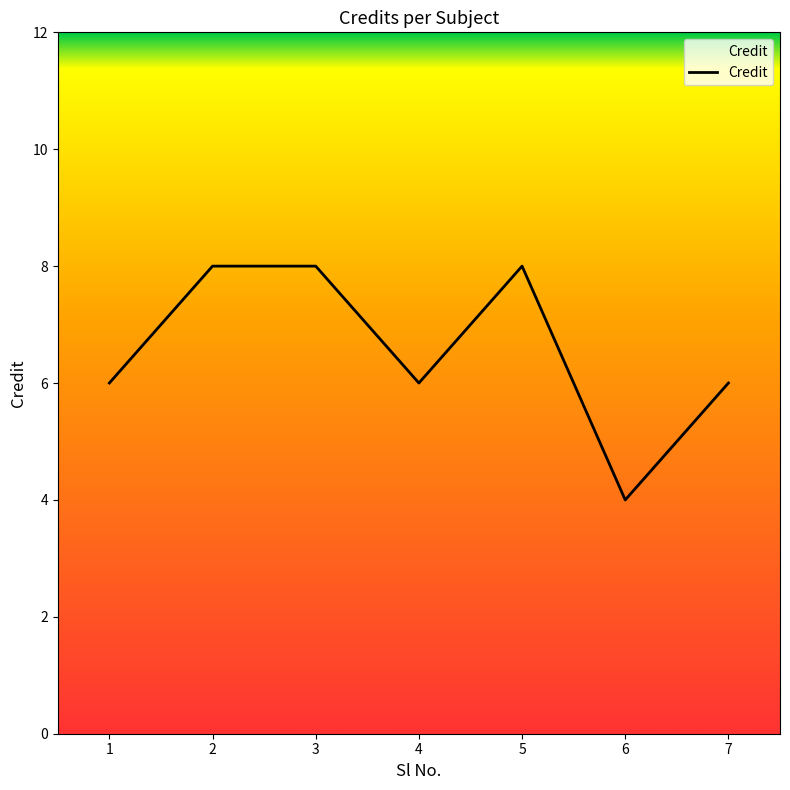

What is the sum of the values at 7 and 2?

14